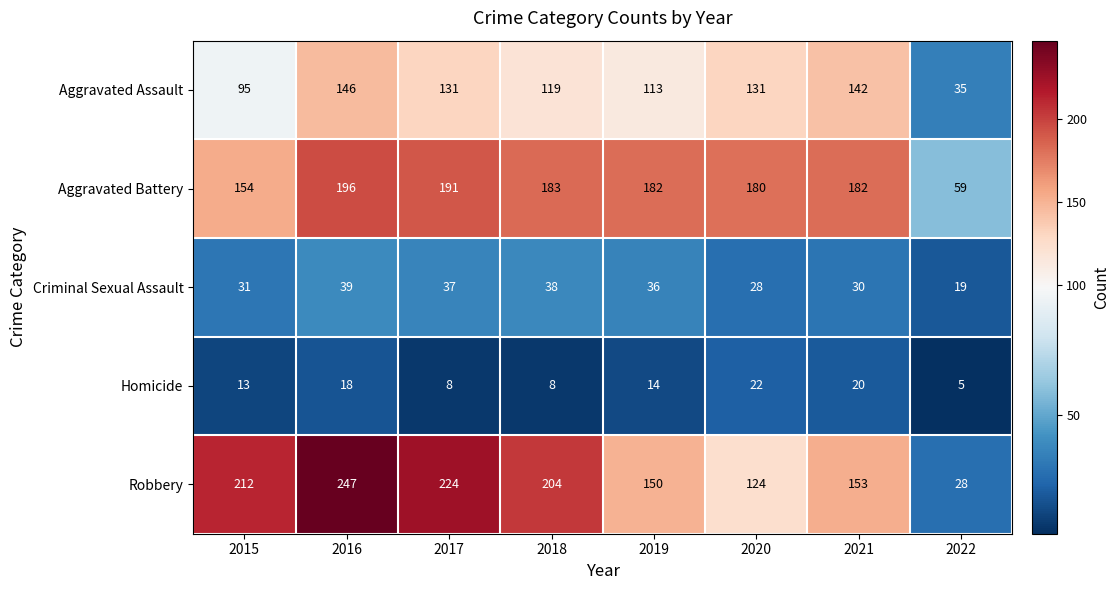

Is it true that Homicide equals 29 at 2021?

False